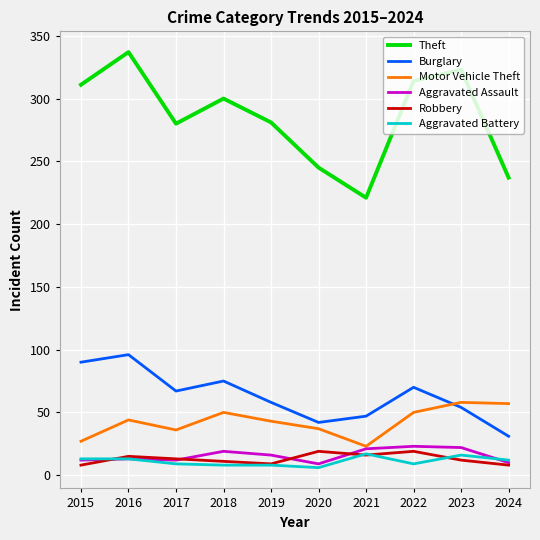

True or false: Robbery and Burglary cross at least once.

False